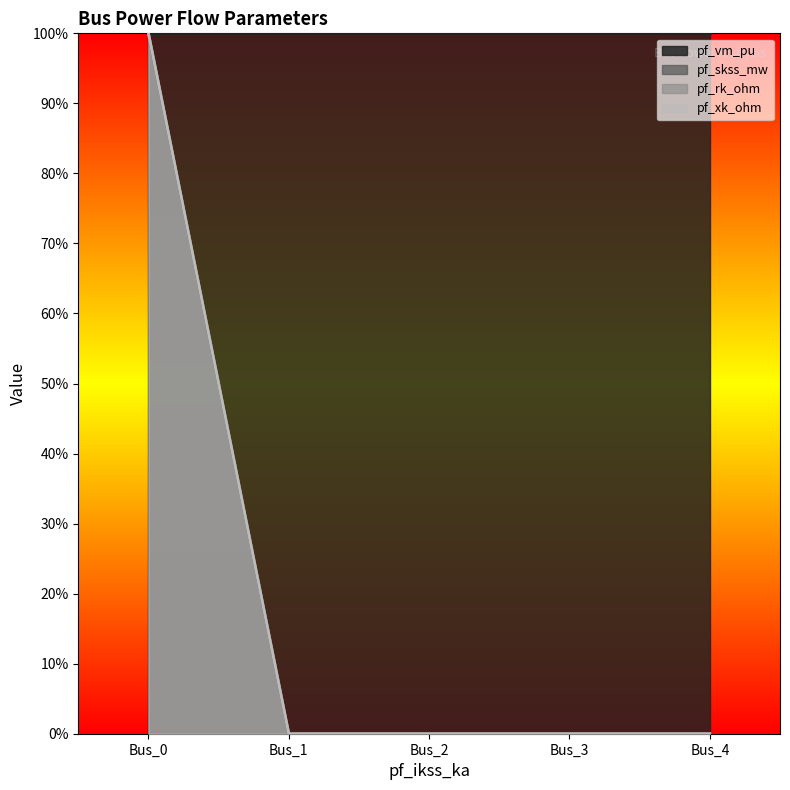

True or false: pf_rk_ohm has a value of -41 at Bus_3.

False